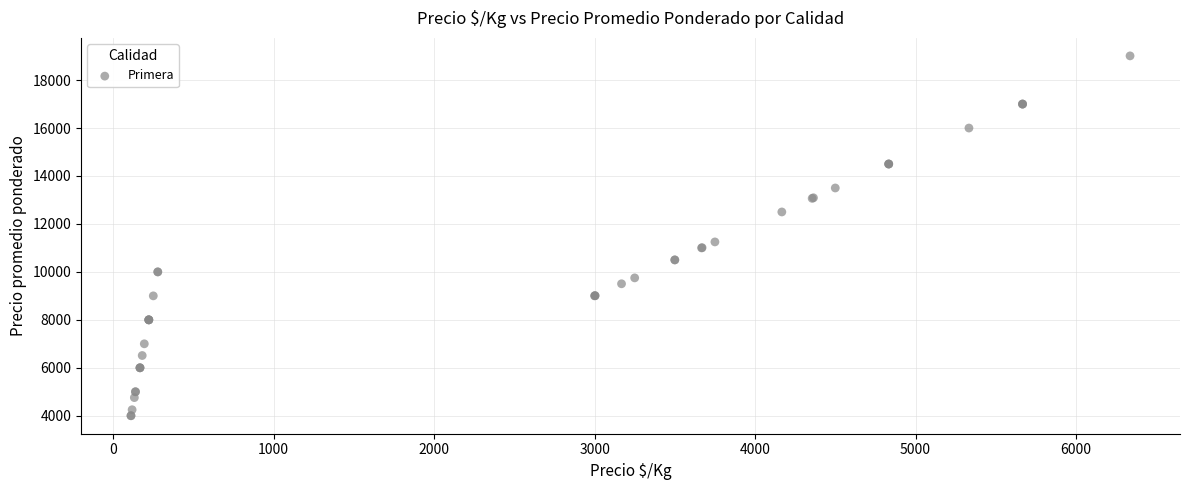

What Y value in the scatter plot is closest to 11505?

11250